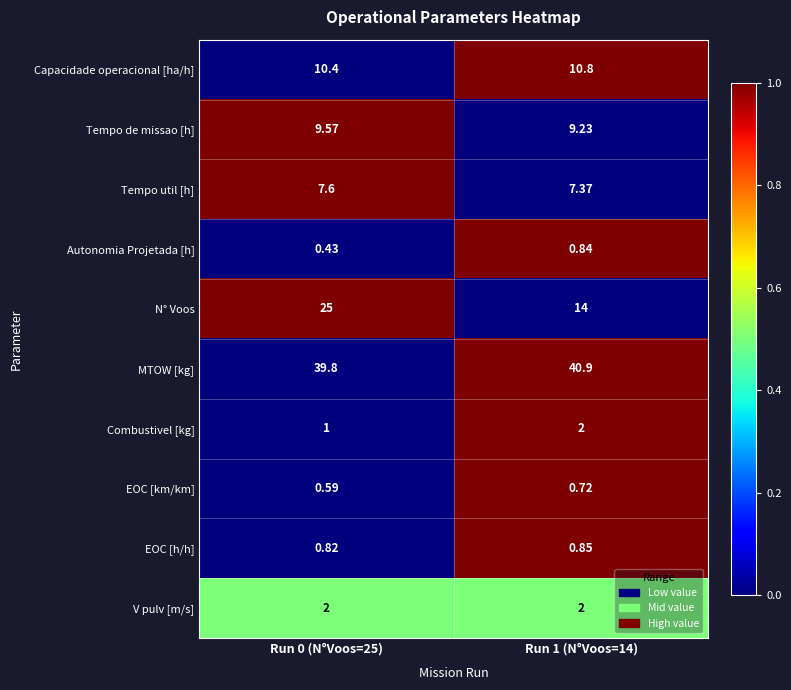

Which series changed the most between Run 0 (N°Voos=25) and Run 1 (N°Voos=14)?

N° Voos